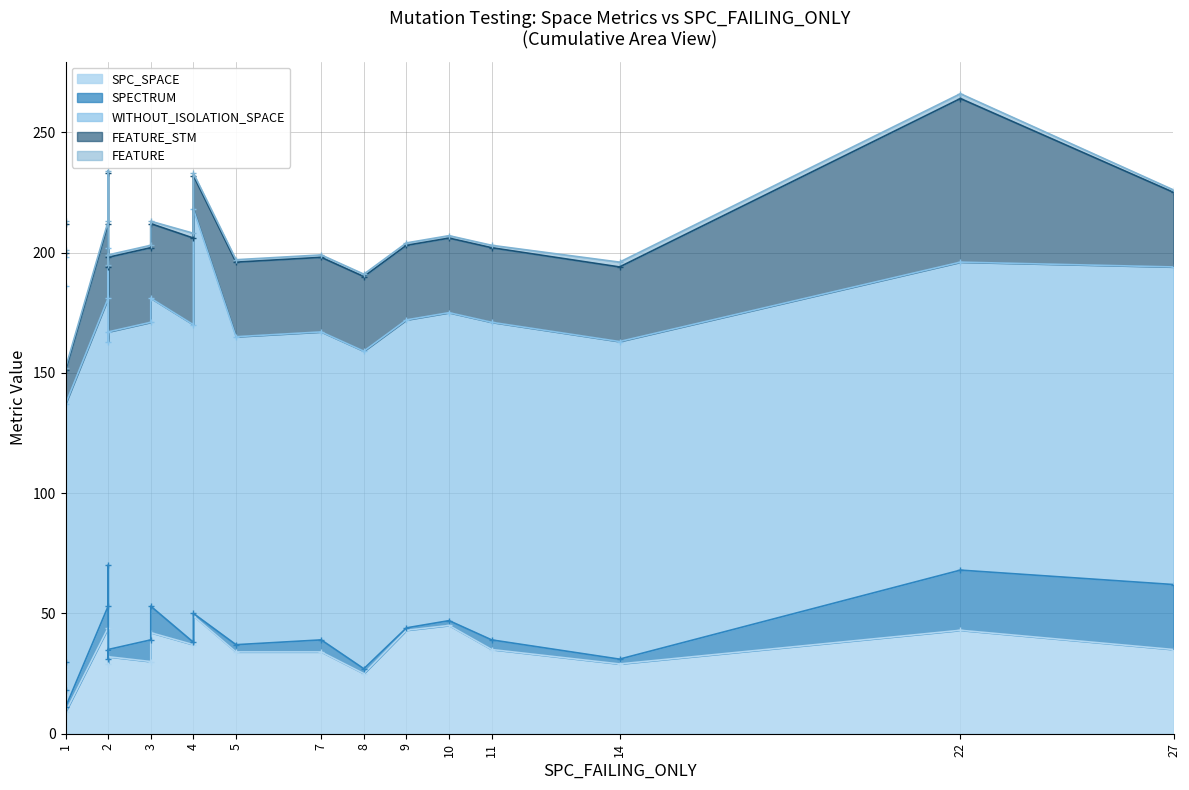

What is the spread (max minus min) of values at 22?

126